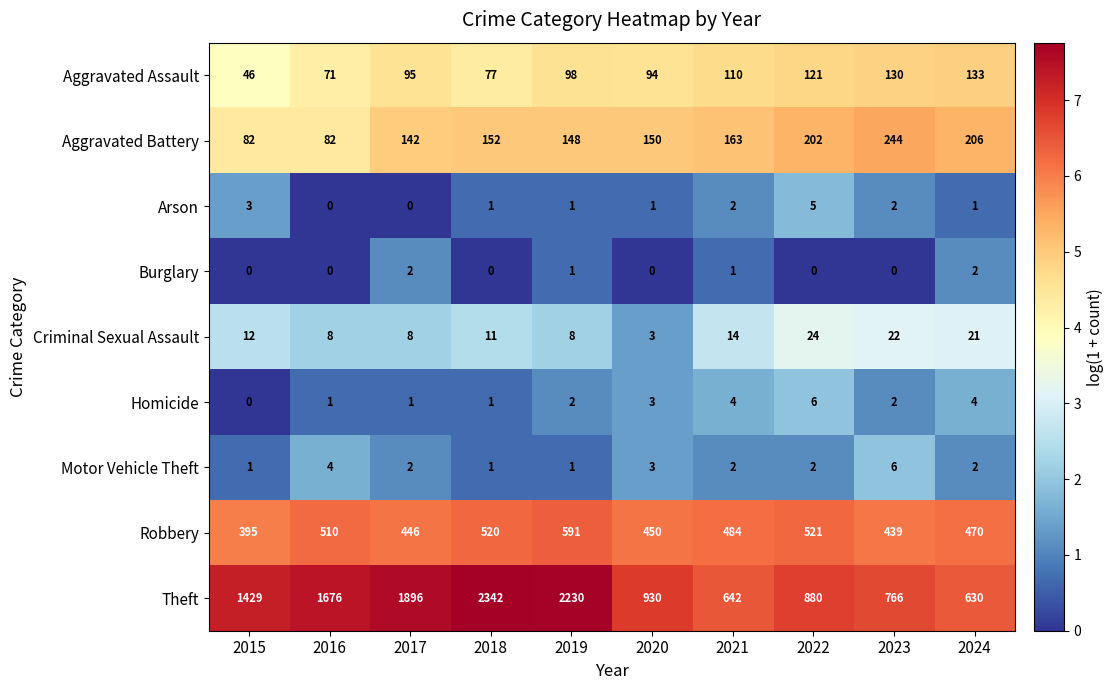

Is the value of Aggravated Battery at 2023 greater than the value of Criminal Sexual Assault at 2020?

Yes